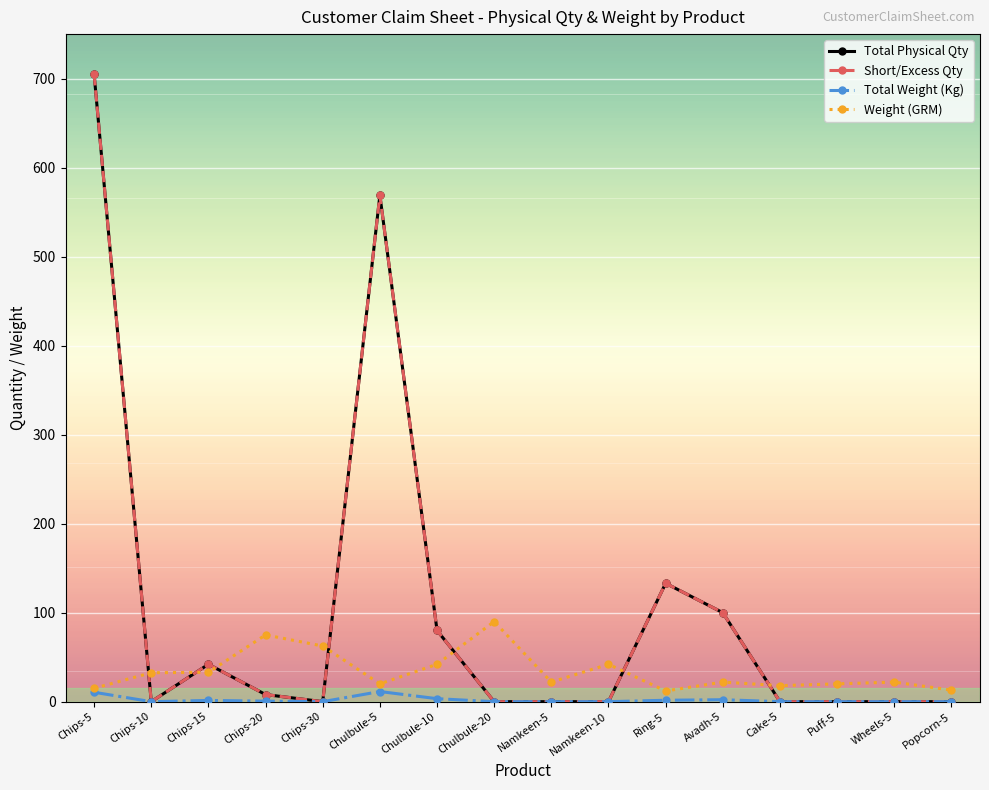

At which category does Total Weight (Kg) reach its first local valley?

Chips-10